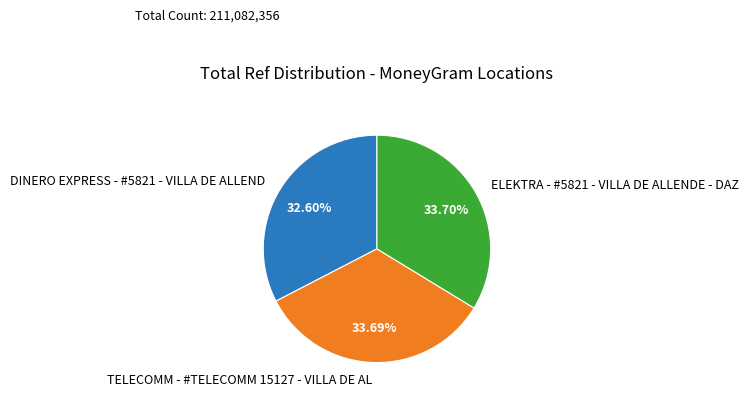

Between ELEKTRA - #5821 - VILLA DE ALLENDE - DAZ and DINERO EXPRESS - #5821 - VILLA DE ALLEND, which is larger?

ELEKTRA - #5821 - VILLA DE ALLENDE - DAZ